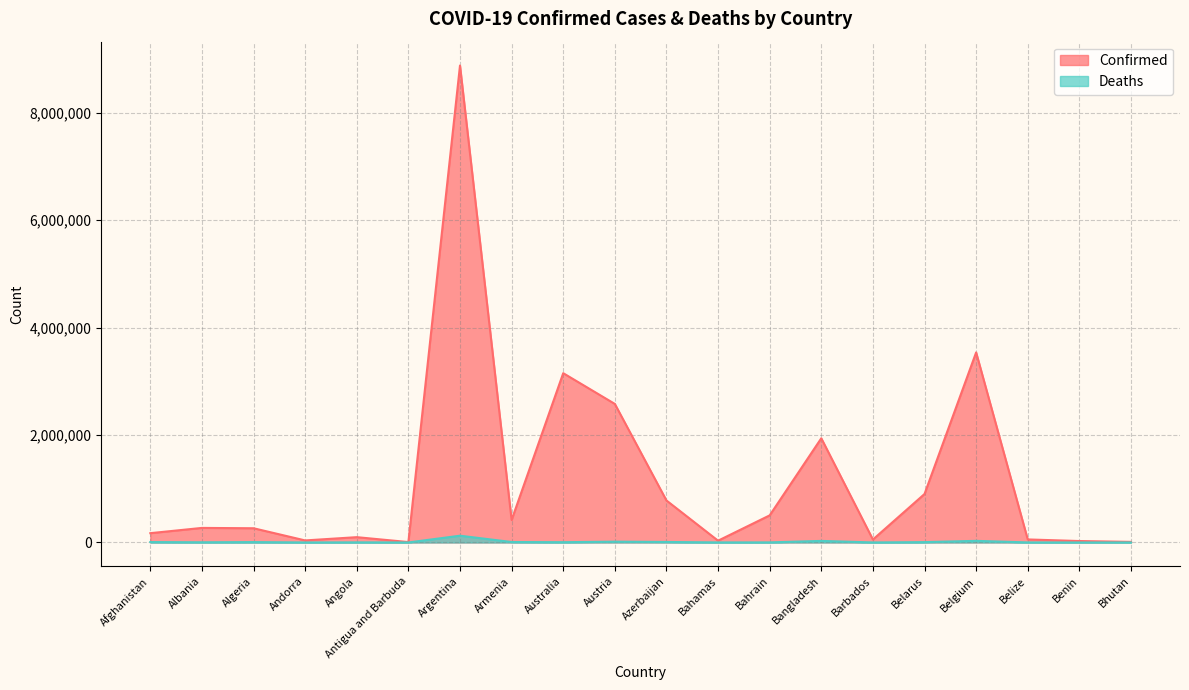

Does the chart have visible grid lines?

Yes